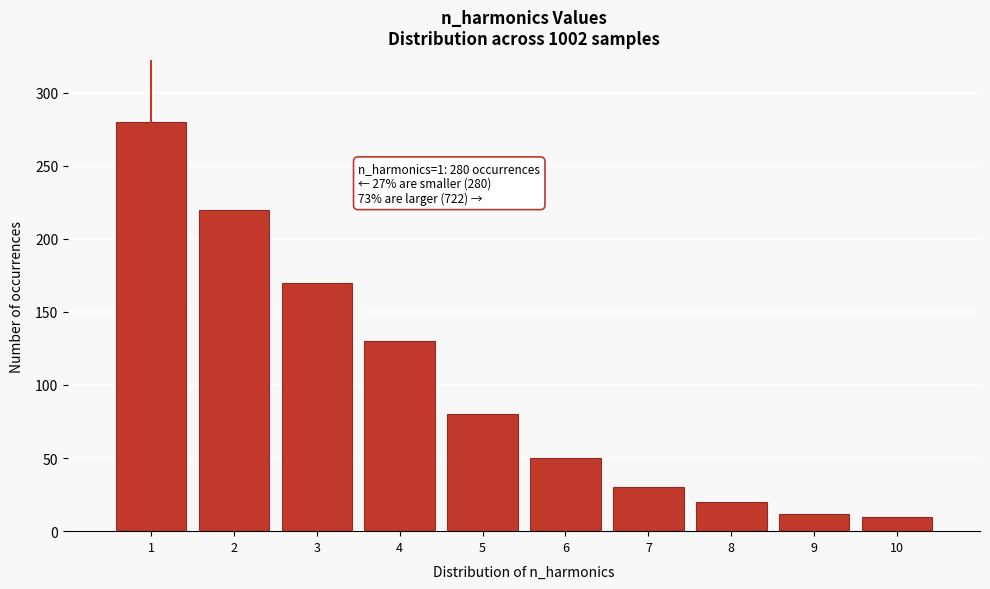

Which range on the x-axis has the tallest bar?

0.5 to 1.5